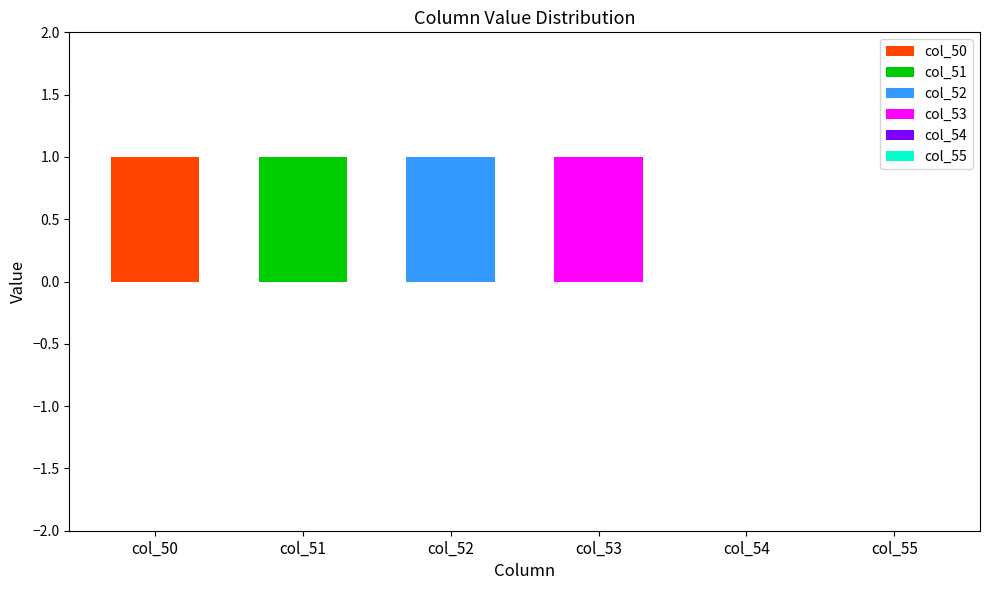

True or false: col_53 has a value of -1 at 11.

False